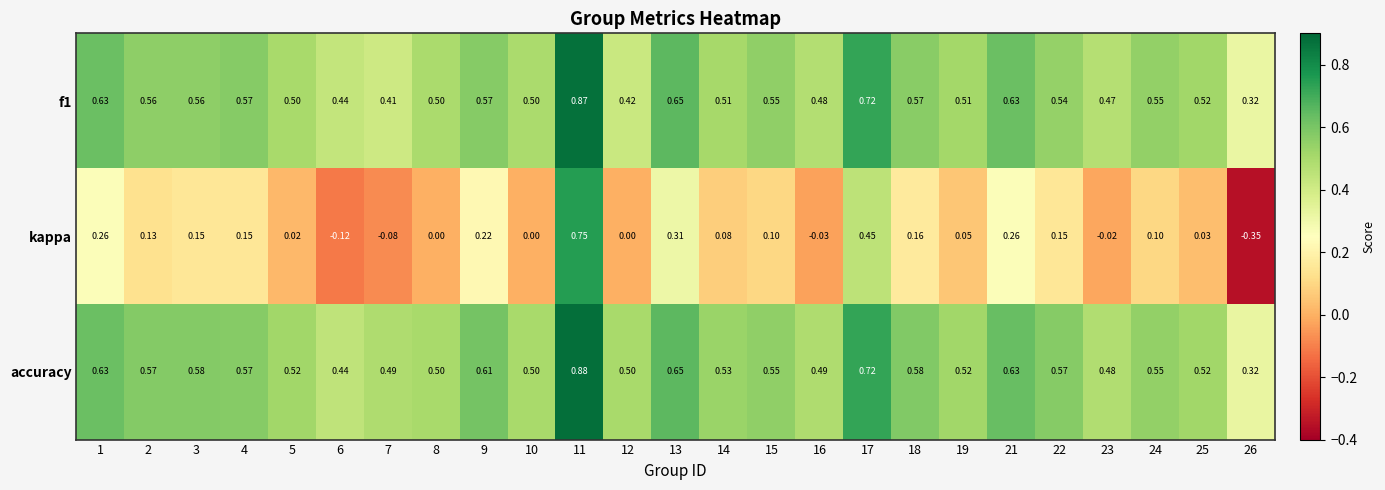

Which series has the largest range (max minus min)?

kappa